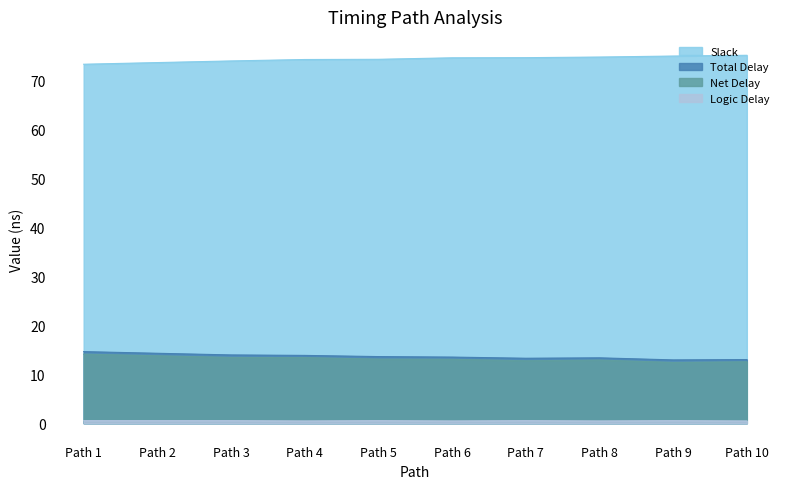

Which category has the lowest value across all series?

Path 4